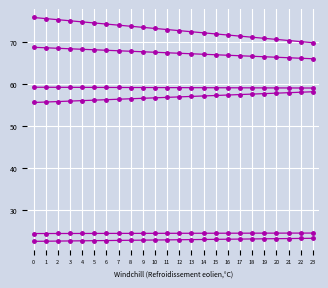

Does the chart display data point markers on the line(s)?

Yes